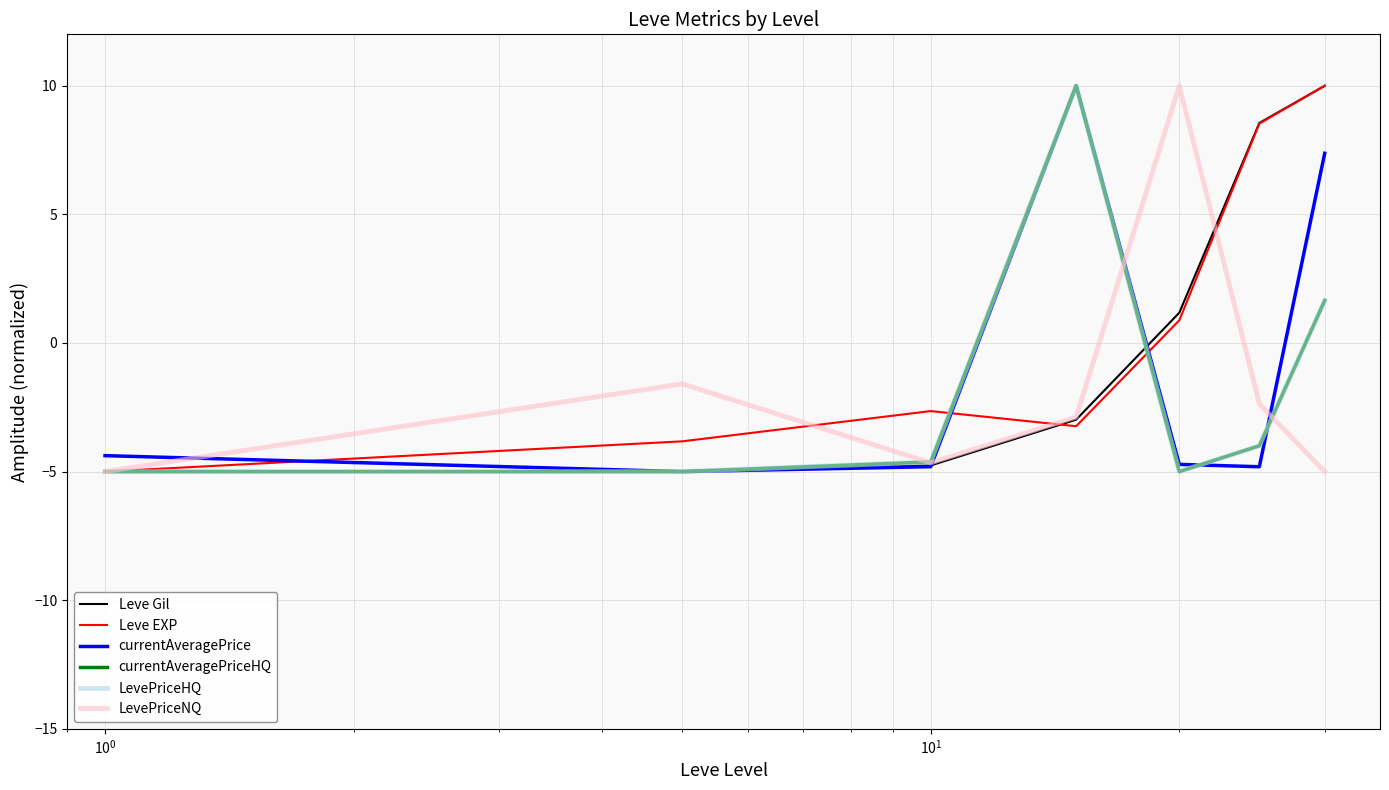

Is this an area chart (filled region under the line)?

No